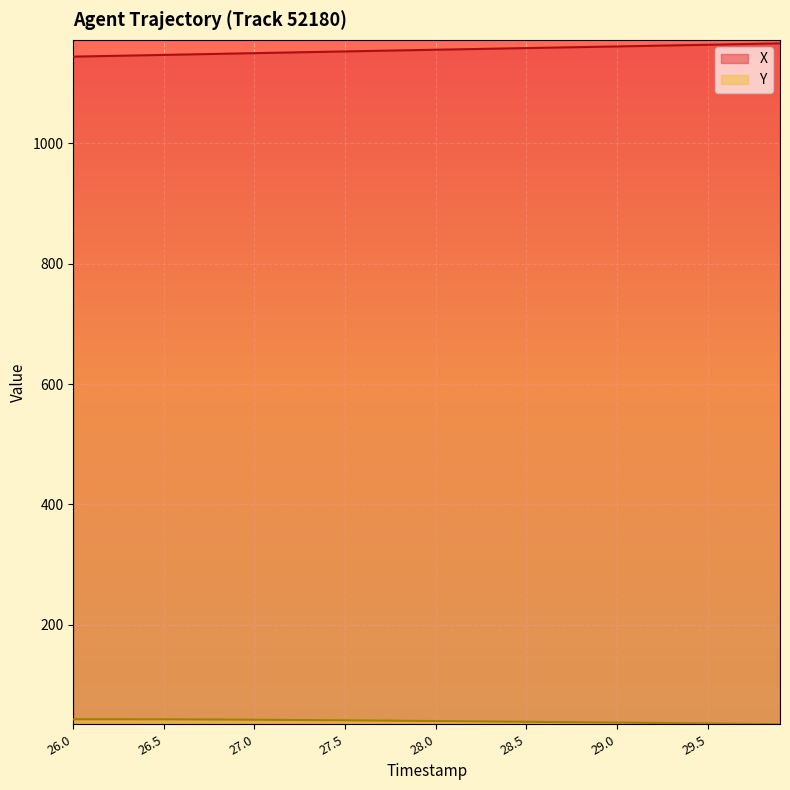

What is the spread (max minus min) of values at 26.4?

1103.1